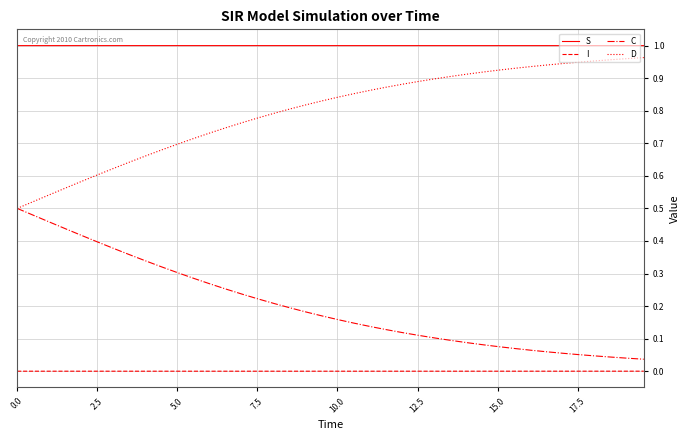

List the series in order of their overall mean, highest first.

S, D, C, I